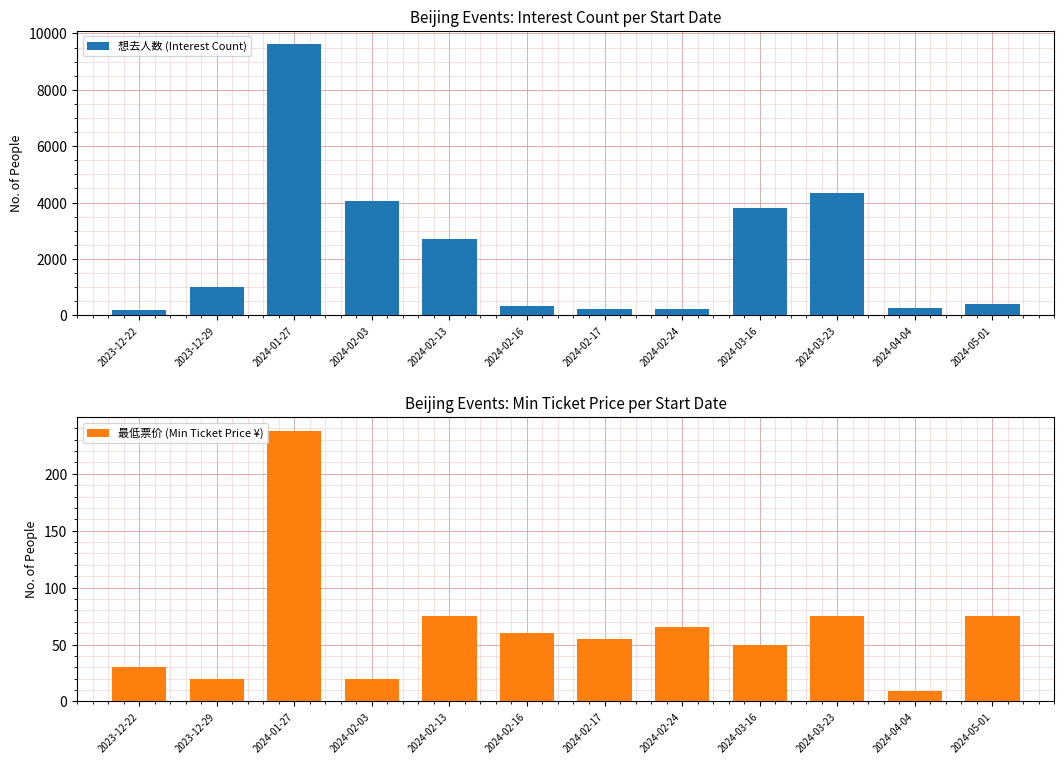

Count the number of data series in this chart.

2